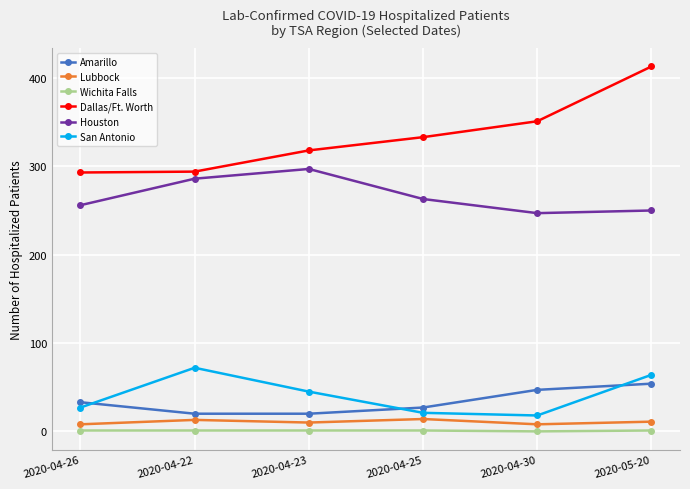

What is the difference between the highest and lowest values at 2020-04-25?

332